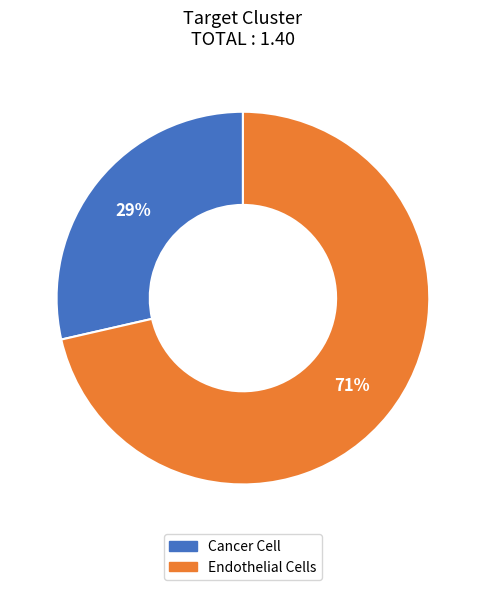

Which category has the smallest portion of the pie?

Cancer Cell